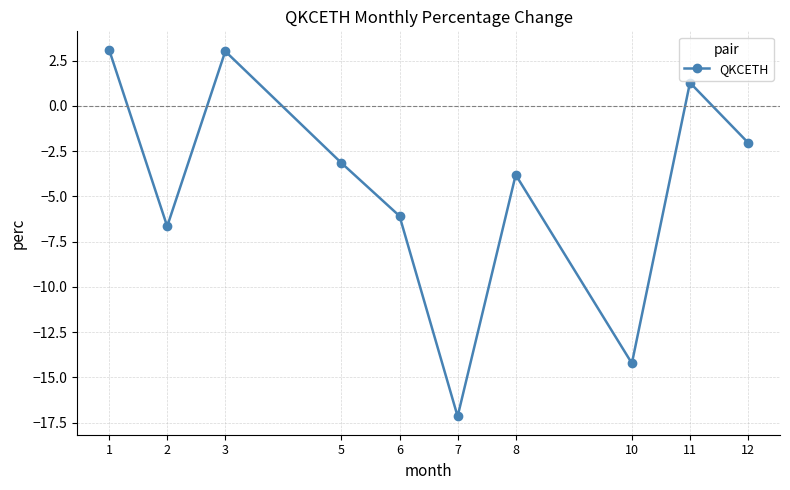

What is the sum of all values?

-45.7